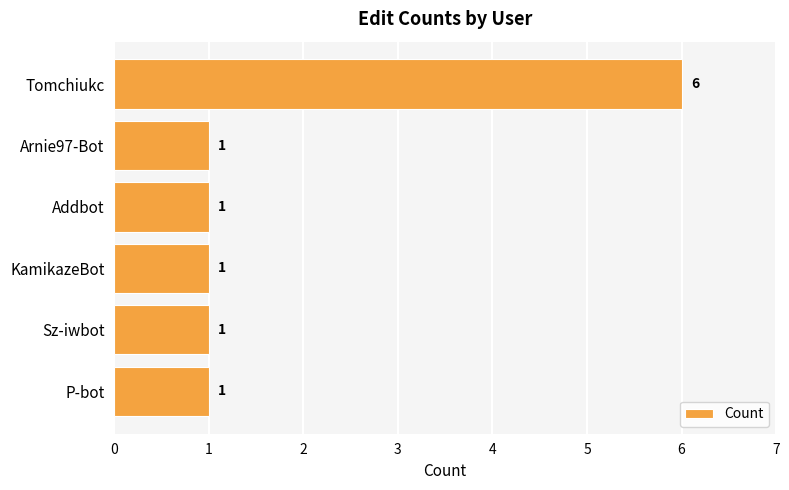

The value at Arnie97-Bot is 0. True or false?

False